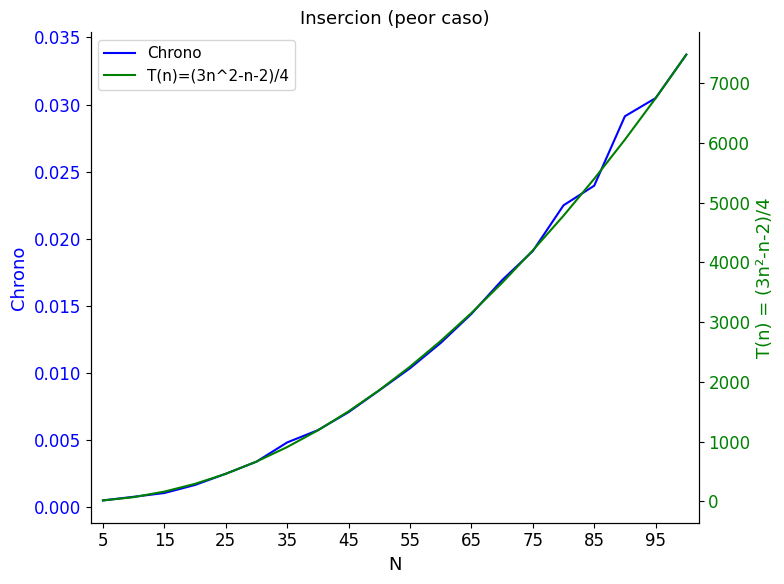

Rank the series by their average value, from highest to lowest.

T(n)=(3n^2-n-2)/4, Chrono